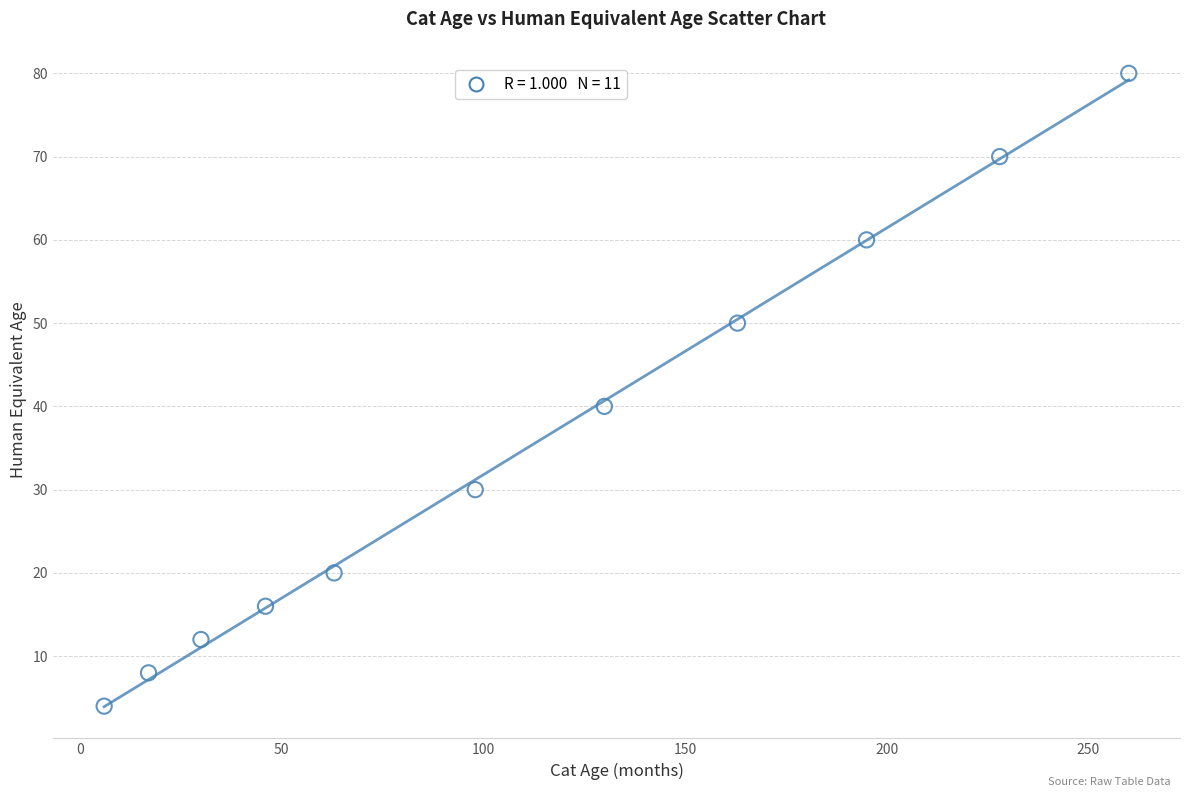

What Y value in the scatter plot is closest to 42?

40